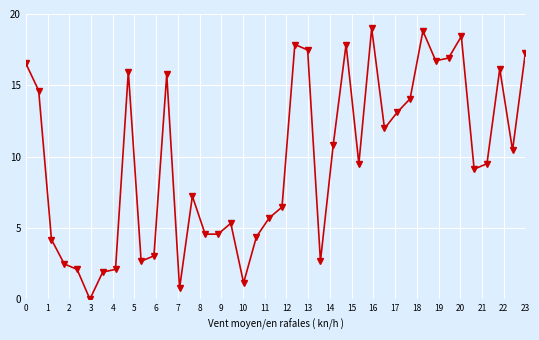

What is the difference between the second highest and minimum values?

18.8